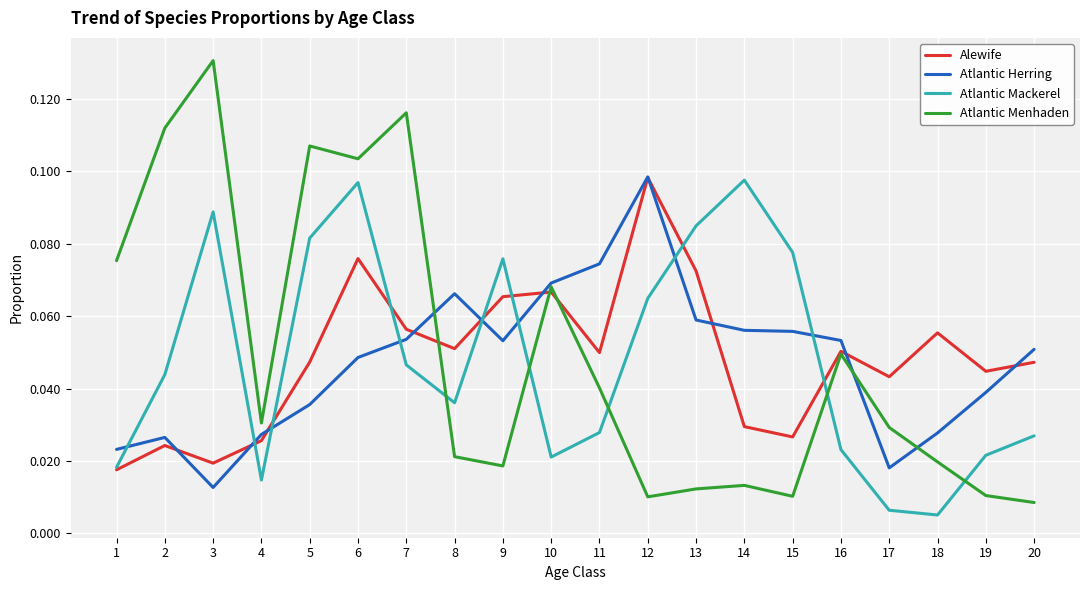

True or false: Atlantic Menhaden and Atlantic Herring cross at least once.

True